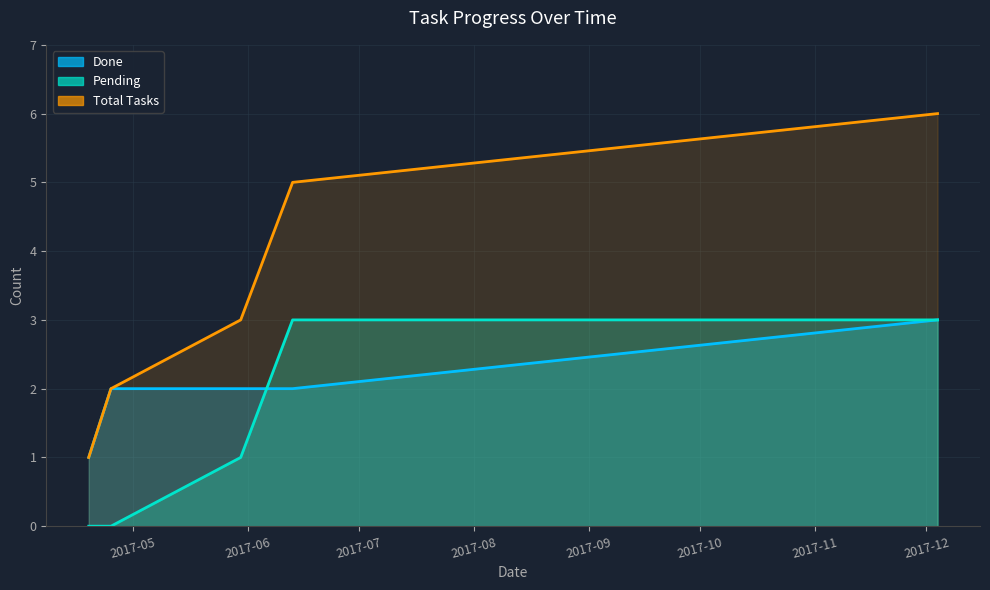

Approximately how many times larger is the value at 4/12/2017 compared to 25/4/2017?

6.0